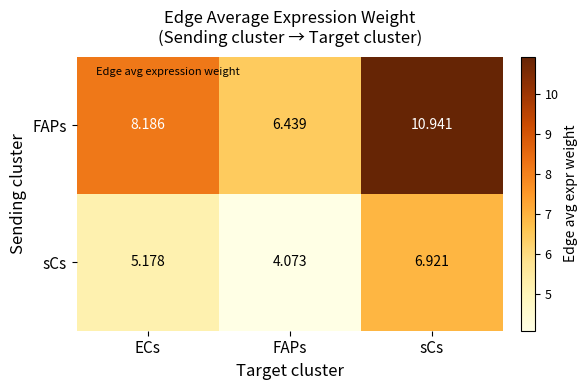

Rank the series by their maximum value, from highest to lowest.

FAPs, sCs